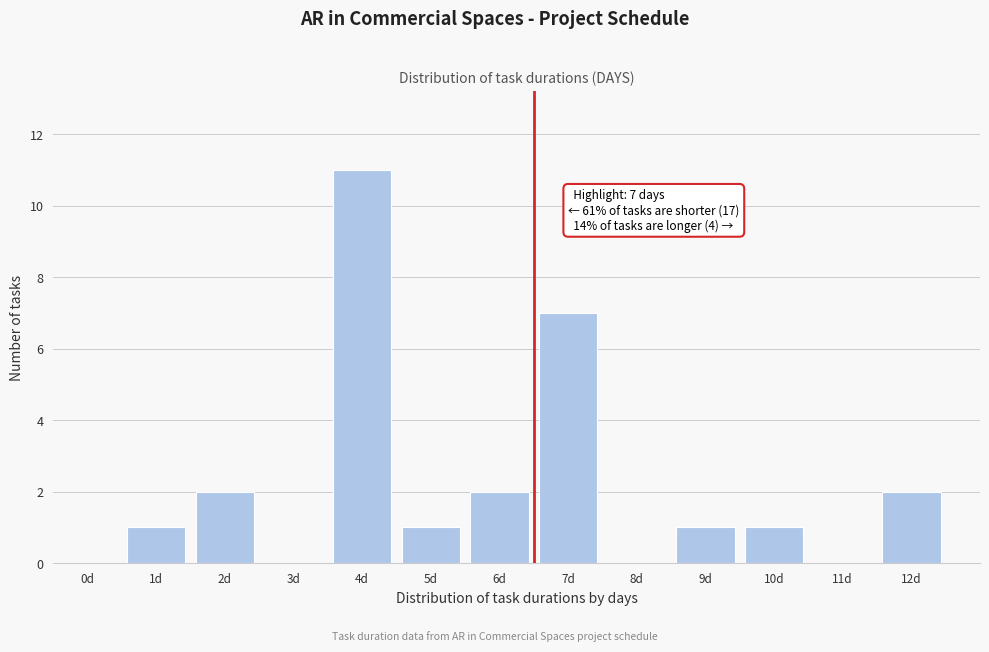

Reading left to right, what are all the values shown in this chart?

0d=0	1d=1	2d=2	3d=0	4d=11	5d=1	6d=2	7d=7	8d=0	9d=1	10d=1	11d=0	12d=2